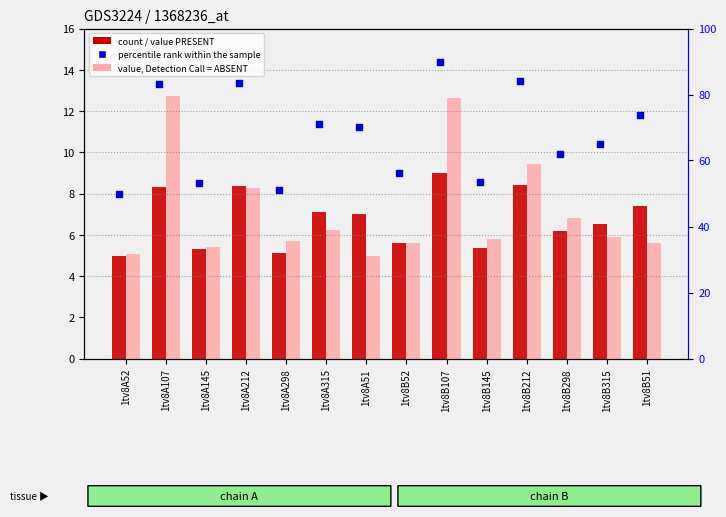

Is the value of percentile rank within the sample at 1tv8B315 greater than the value of col_6 (value, Detection Call = PRESENT) at 1tv8A107?

Yes